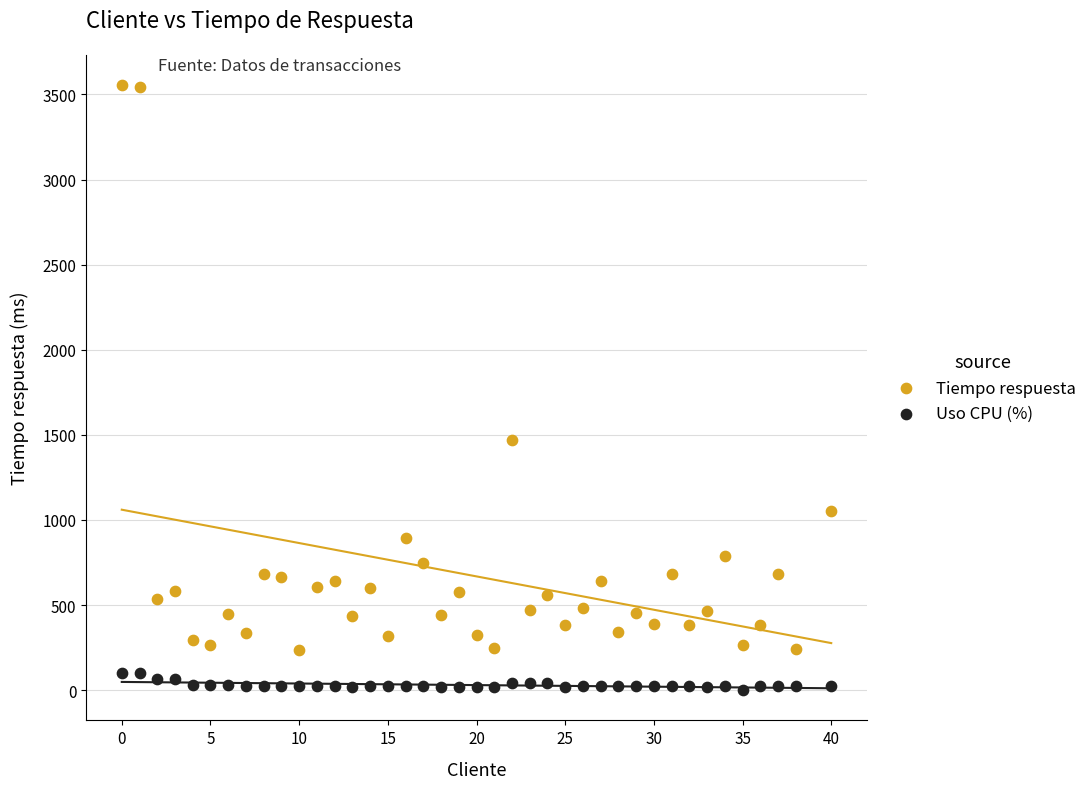

Which series has the widest spread of Y values?

Tiempo respuesta